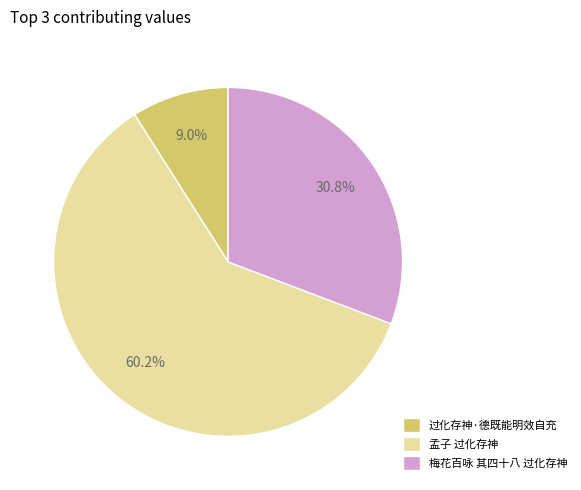

How many segments does this pie chart have?

3